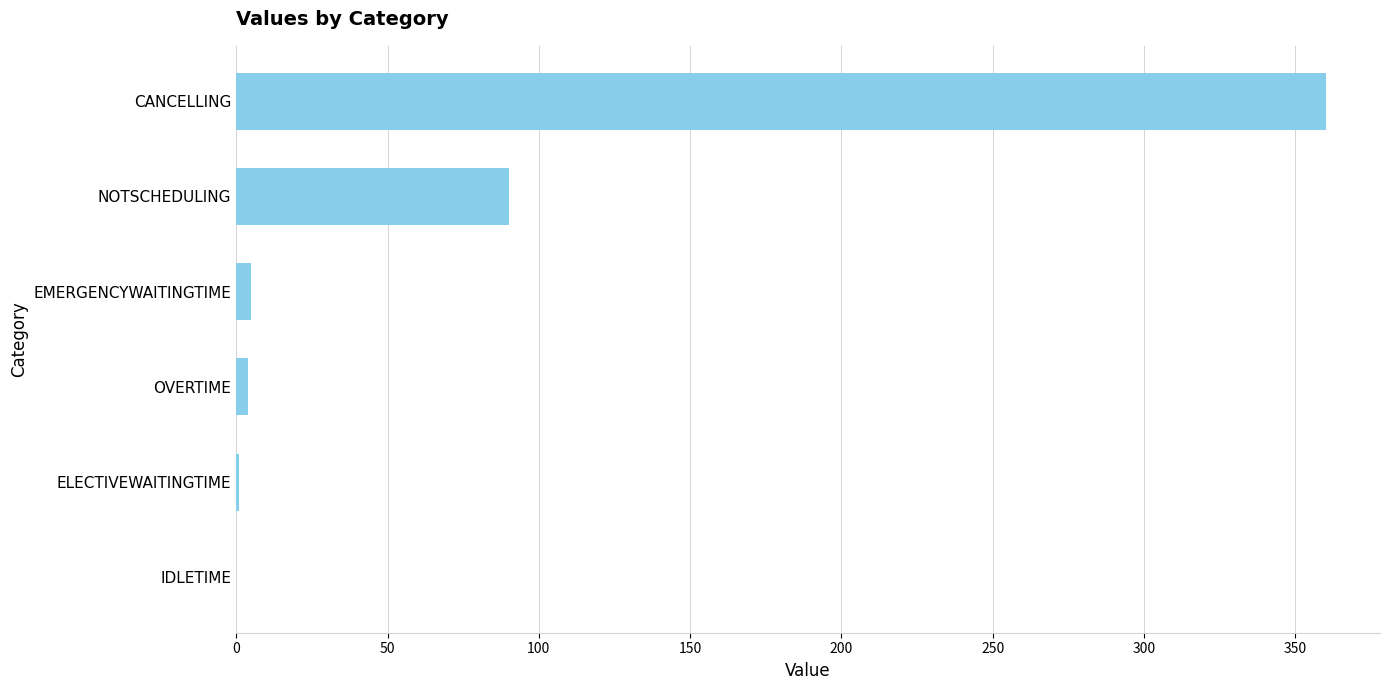

Between IDLETIME and CANCELLING, which is larger?

CANCELLING